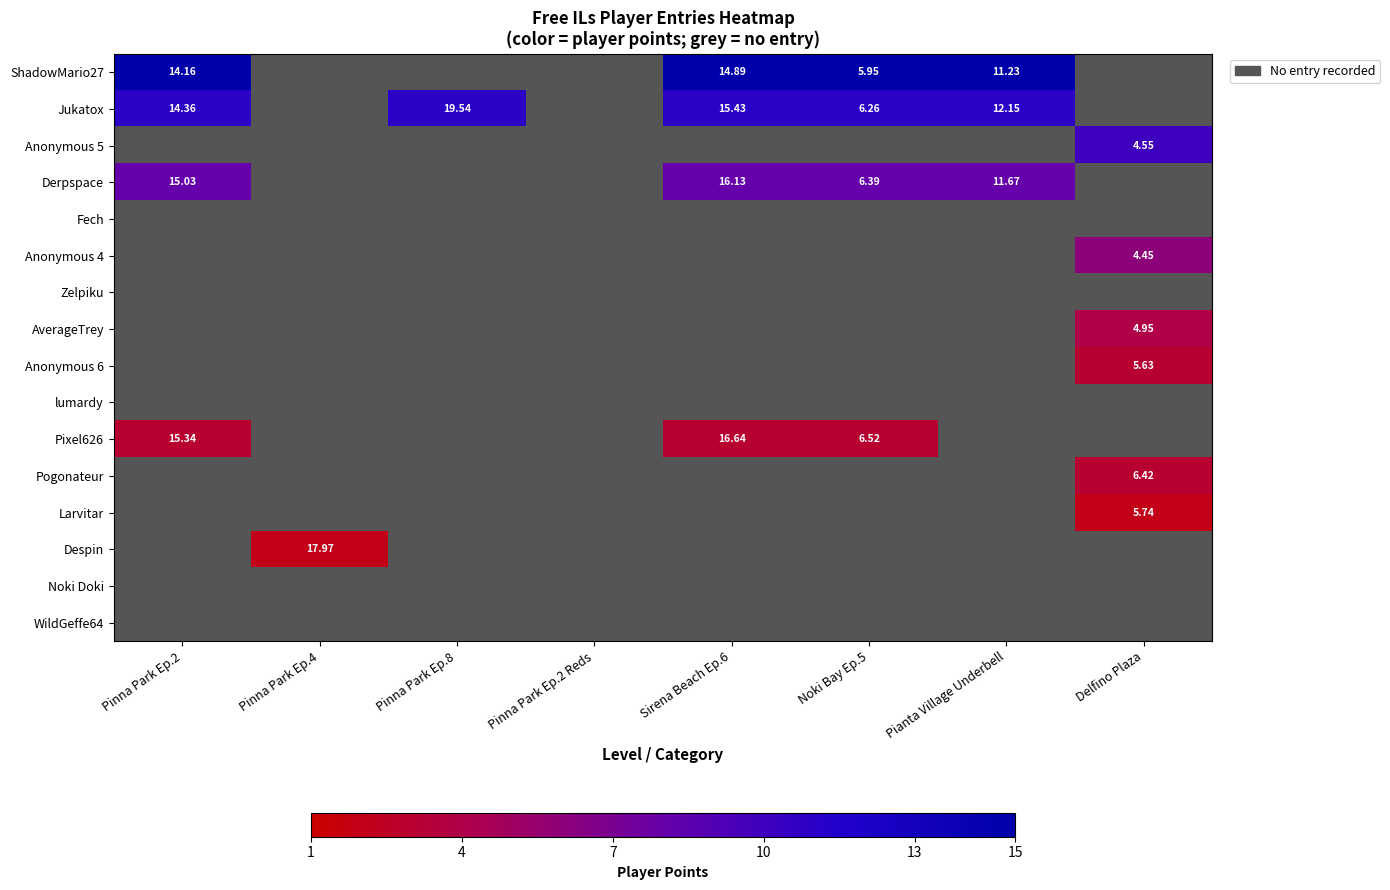

How many series are shown in this chart?

16